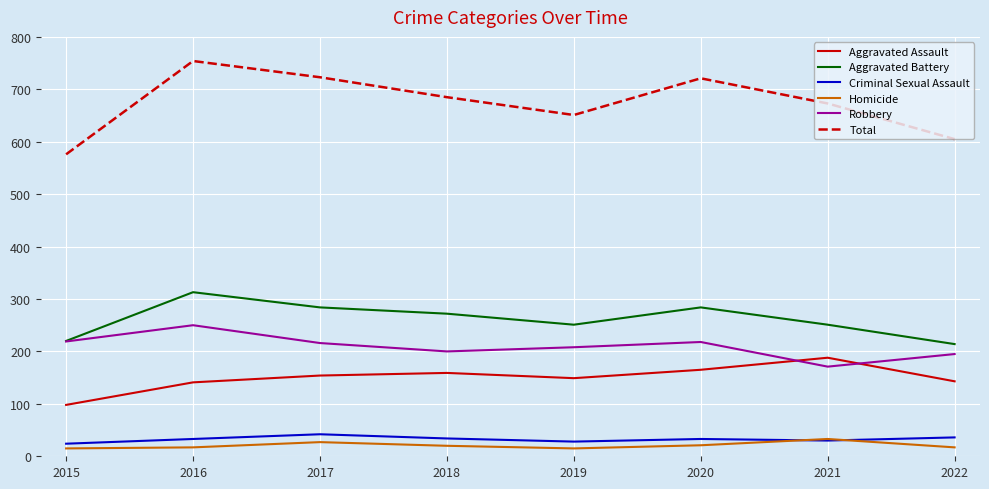

Which category has the highest value across all series?

2016